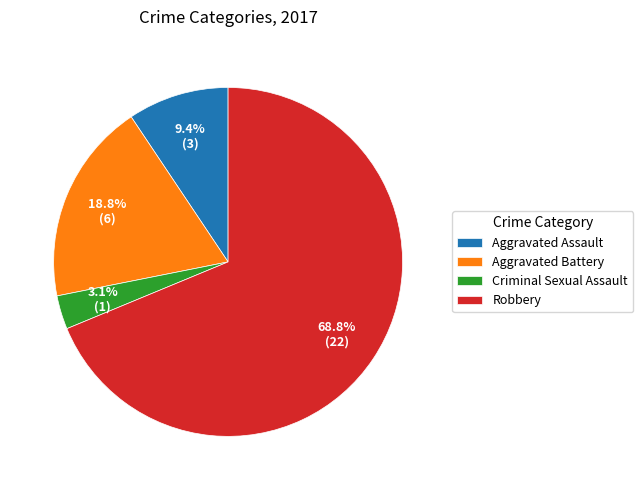

Rank the categories by value from highest to lowest.

Robbery, Aggravated Battery, Aggravated Assault, Criminal Sexual Assault